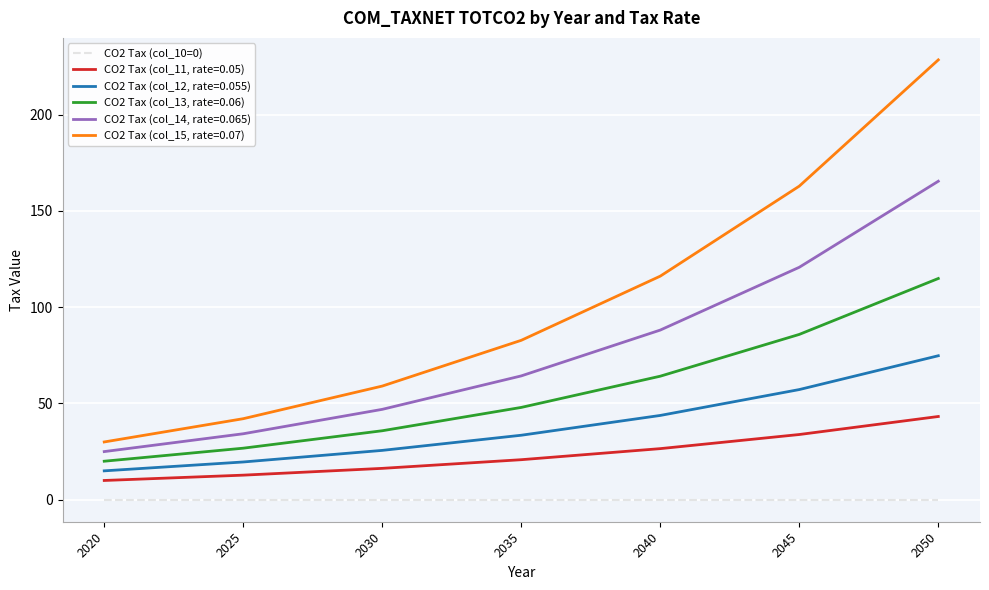

Which series has the largest total across all categories?

CO2 Tax (col_15, rate=0.07)